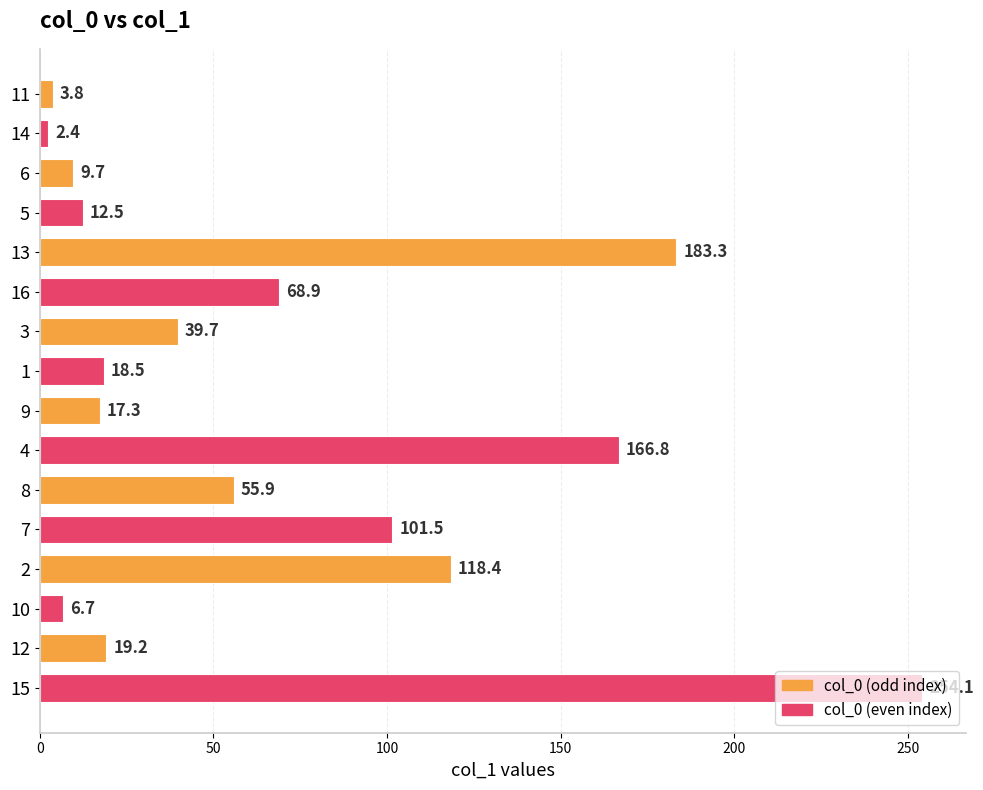

What is the value of the 14th bar from the top?

6.7